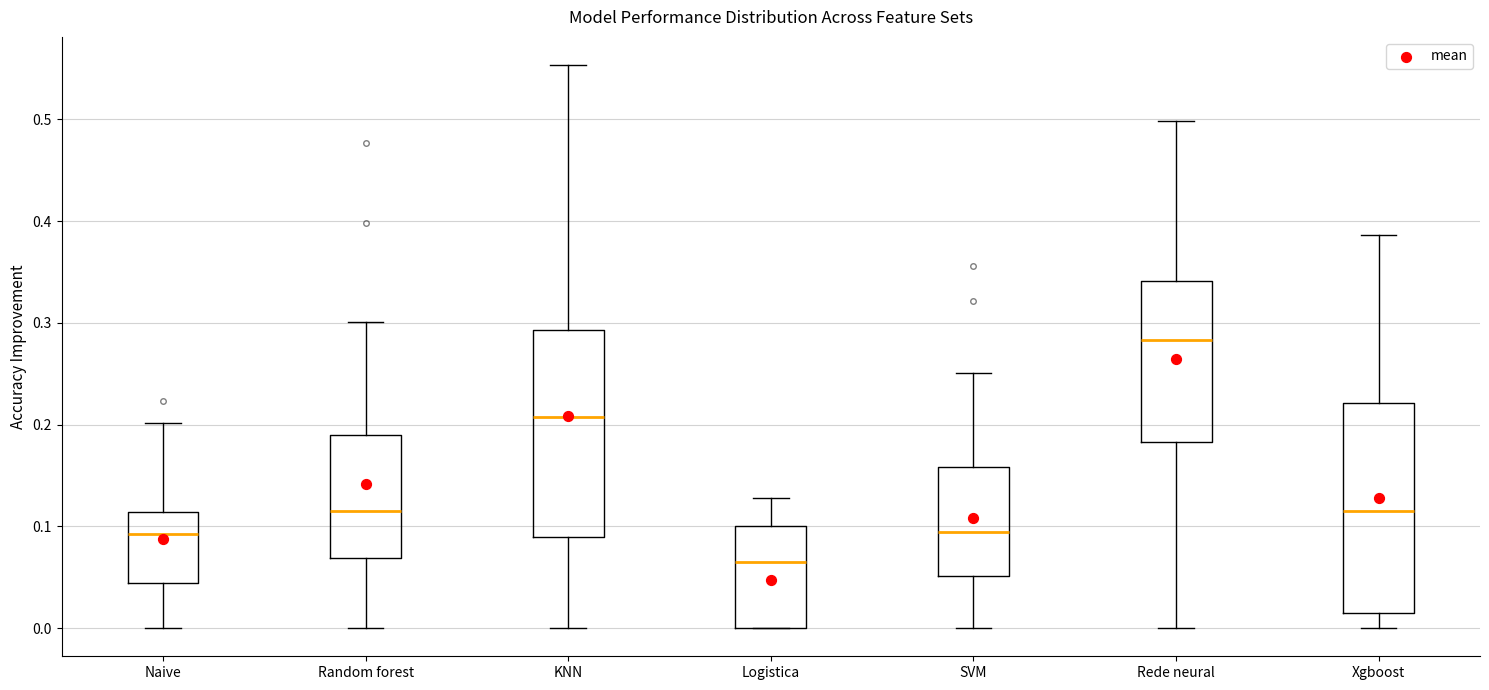

Which box's median line is the highest?

Rede neural